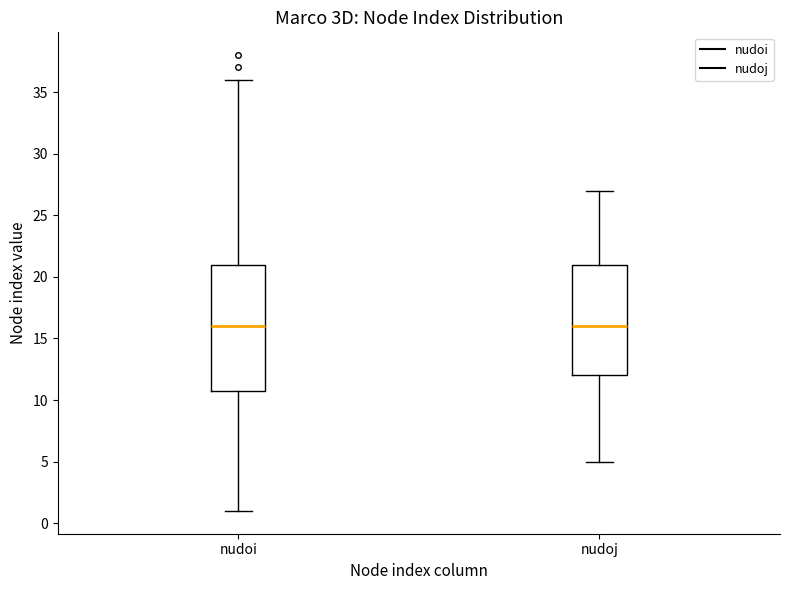

Where does the lower whisker of the box for nudoj end on the y-axis? The values are not printed on the chart, so give them approximately, as read against the axis.

5